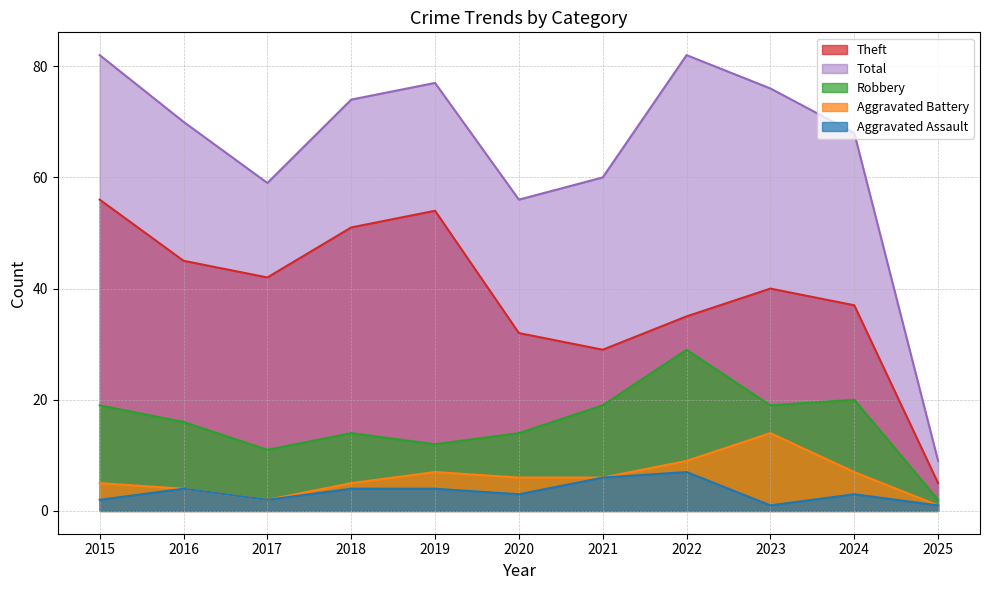

What is the difference between the highest and lowest values at 2022?

75